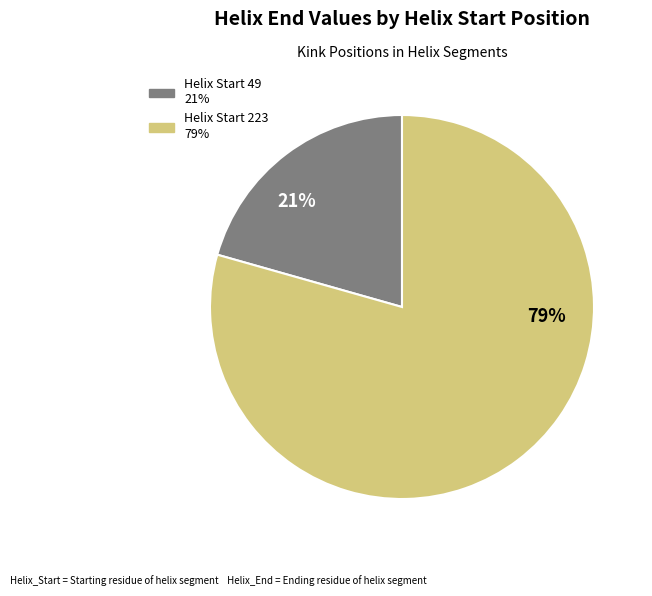

Is there a majority slice in this chart?

Yes